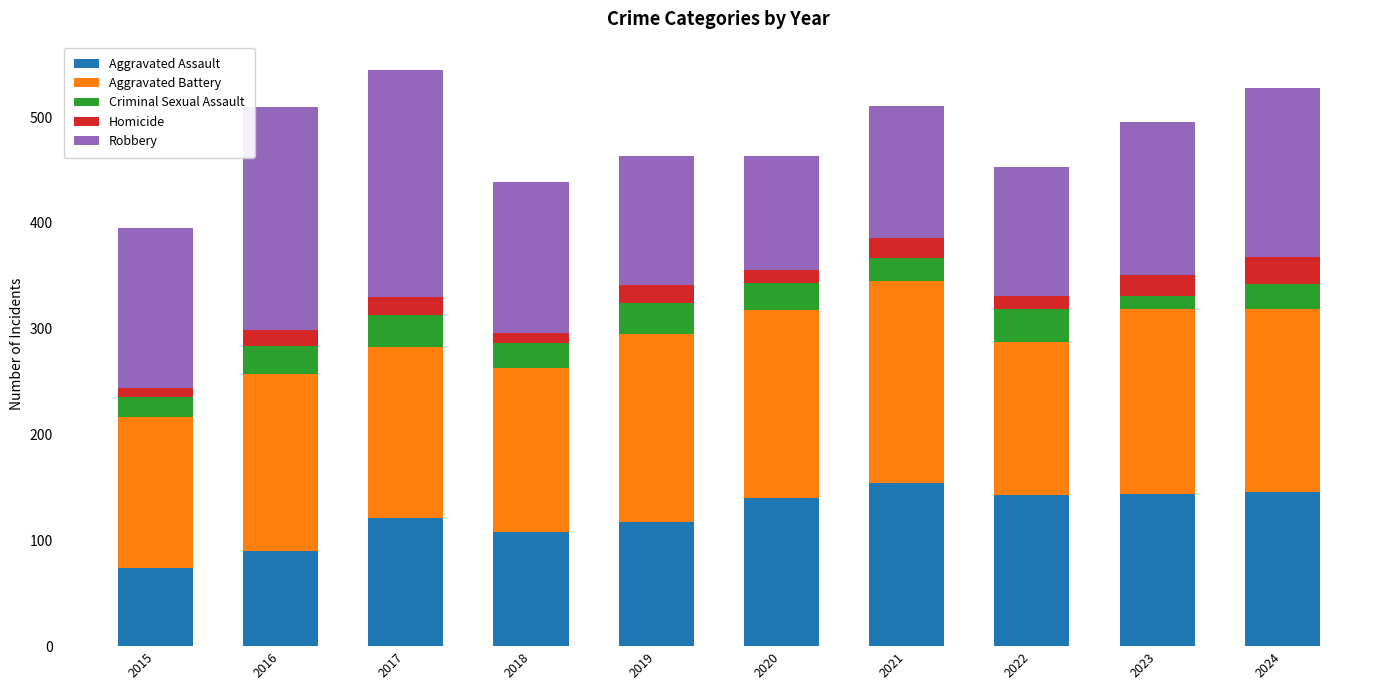

Is it true that Aggravated Assault equals 108 at 2018?

True